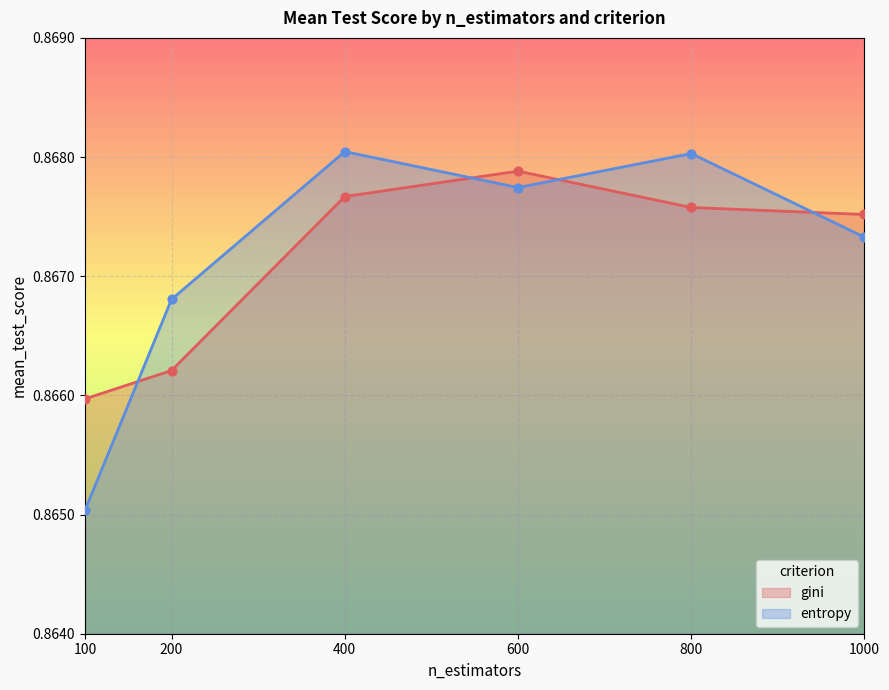

Which series reaches the minimum Y coordinate?

entropy